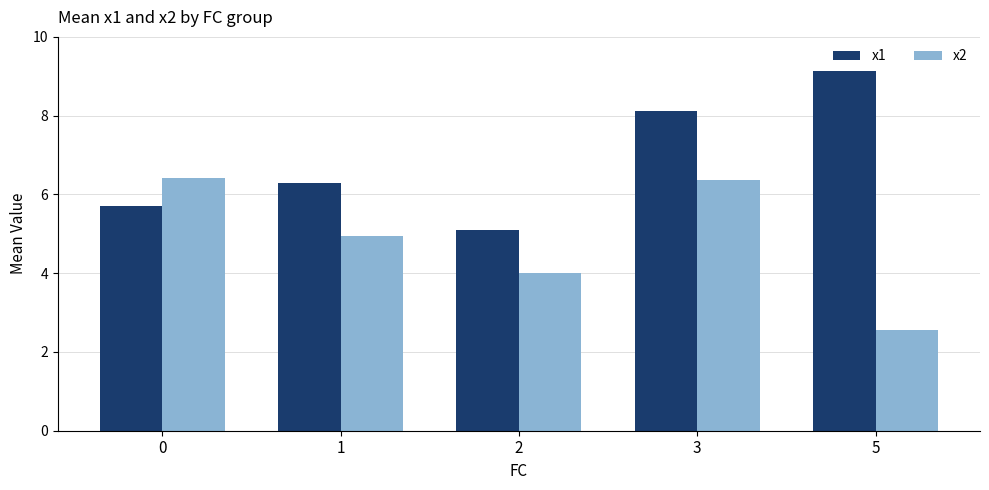

What is the sum of all x1 values?

34.3